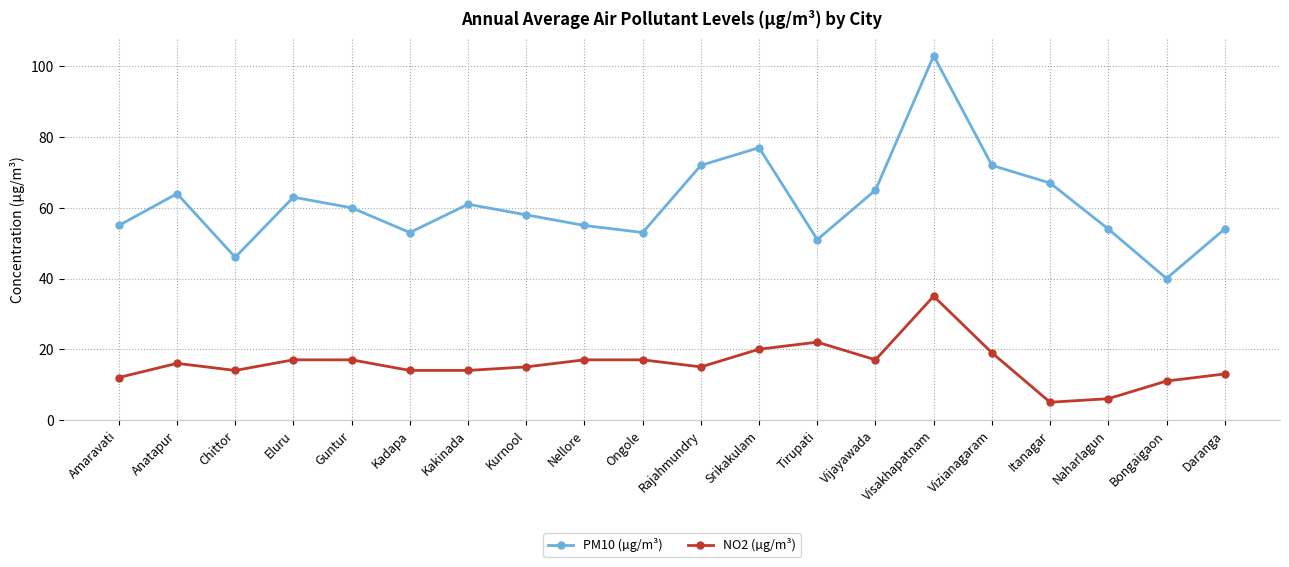

Reading right to left, list all the values displayed in this chart.

PM10: Daranga=54	Bongaigaon=40	Naharlagun=54	Itanagar=67	Vizianagaram=72	Visakhapatnam=103	Vijayawada=65	Tirupati=51	Srikakulam=77	Rajahmundry=72	Ongole=53	Nellore=55	Kurnool=58	Kakinada=61	Kadapa=53	Guntur=60	Eluru=63	Chittor=46	Anatapur=64	Amaravati=55
NO2: Daranga=13	Bongaigaon=11	Naharlagun=6	Itanagar=5	Vizianagaram=19	Visakhapatnam=35	Vijayawada=17	Tirupati=22	Srikakulam=20	Rajahmundry=15	Ongole=17	Nellore=17	Kurnool=15	Kakinada=14	Kadapa=14	Guntur=17	Eluru=17	Chittor=14	Anatapur=16	Amaravati=12